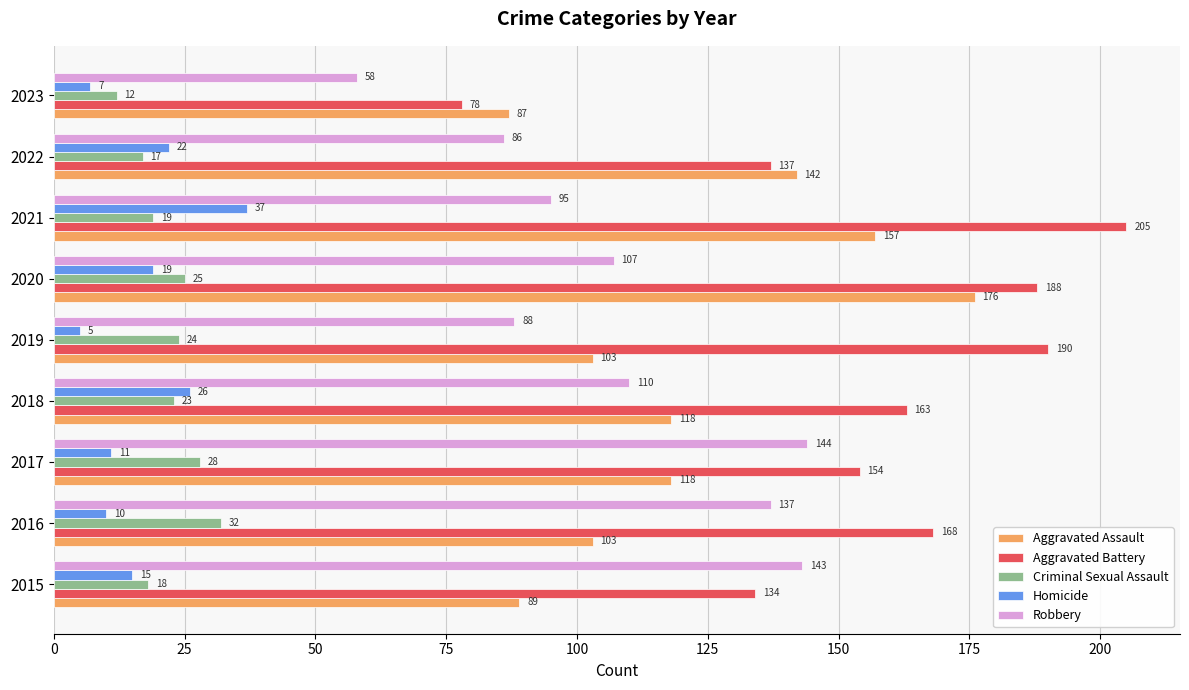

What is the maximum value shown in the chart?

205